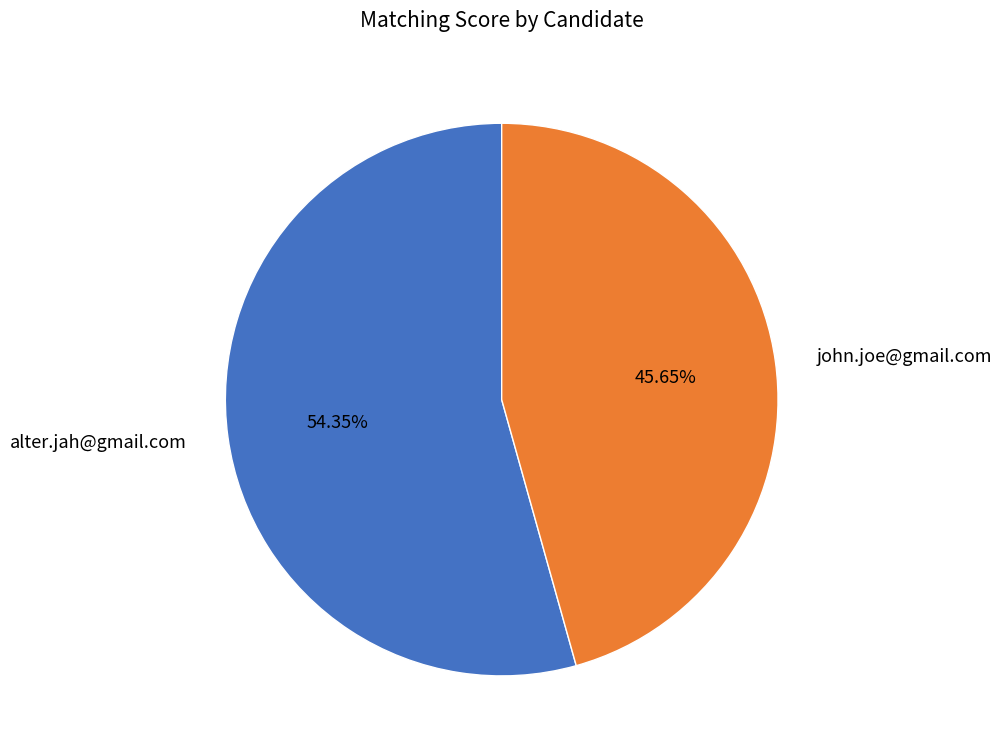

Is there a majority slice in this chart?

Yes